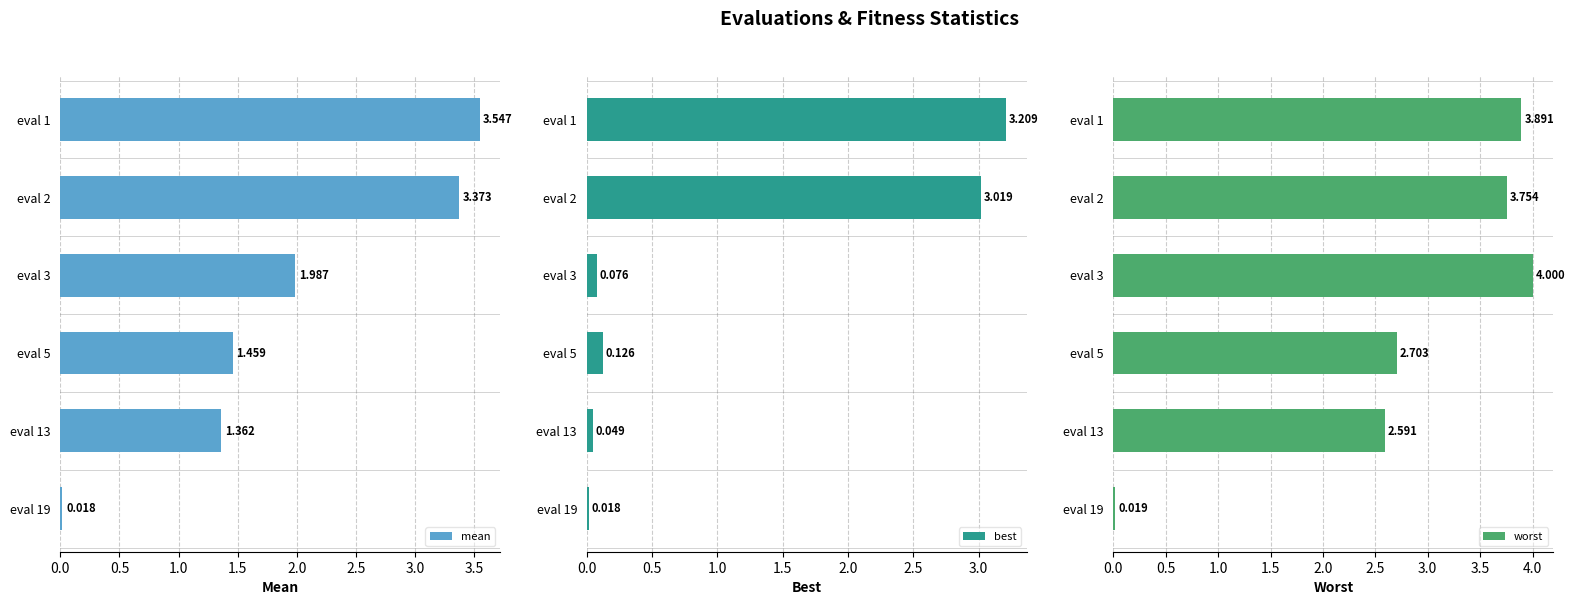

What is the value of the worst bar at the 3rd from the left?

4.0